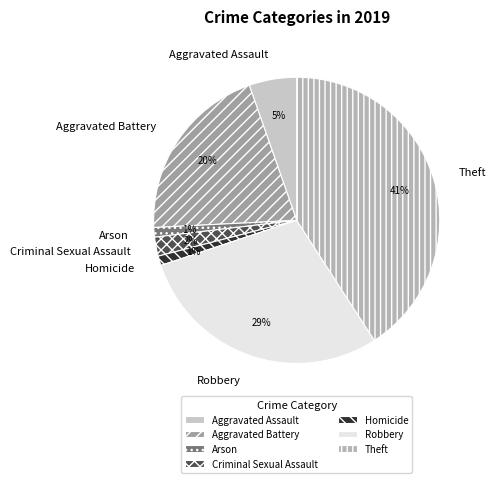

What percentage is the Homicide slice, to the nearest percent?

1%